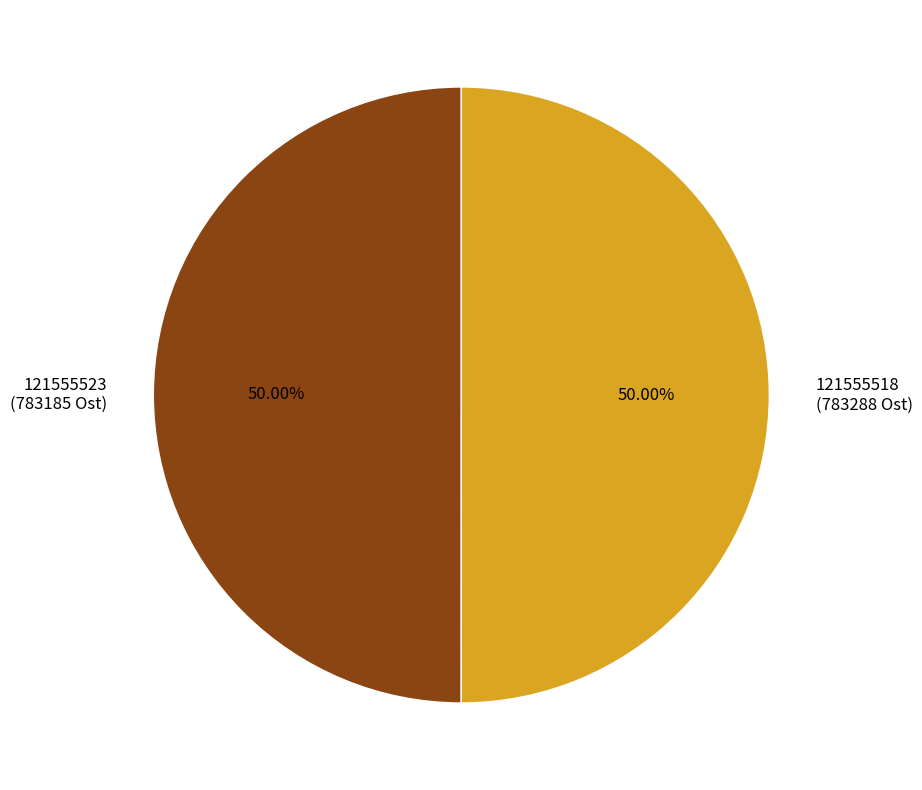

Is the sum of 121555518 (783288 Ost) and 121555523 (783185 Ost) greater than half?

Yes